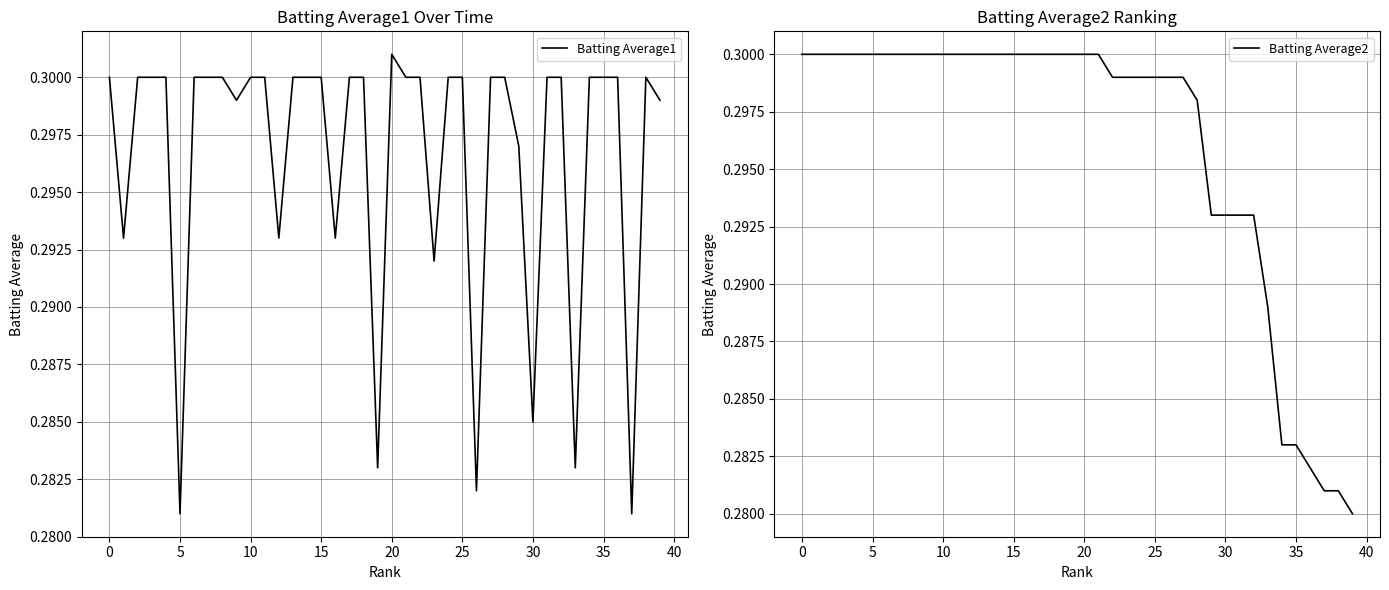

Reading left to right, what are all the values shown in this chart?

Batting Average1: 0.3	0.3	0.3	0.3	0.3	0.3	0.3	0.3	0.3	0.3	0.3	0.3	0.3	0.3	0.3	0.3	0.3	0.3	0.3	0.3	0.3	0.3	0.3	0.3	0.3	0.3	0.3	0.3	0.3	0.3	0.3	0.3	0.3	0.3	0.3	0.3	0.3	0.3	0.3	0.3
Batting Average2: 0.3	0.3	0.3	0.3	0.3	0.3	0.3	0.3	0.3	0.3	0.3	0.3	0.3	0.3	0.3	0.3	0.3	0.3	0.3	0.3	0.3	0.3	0.3	0.3	0.3	0.3	0.3	0.3	0.3	0.3	0.3	0.3	0.3	0.3	0.3	0.3	0.3	0.3	0.3	0.3